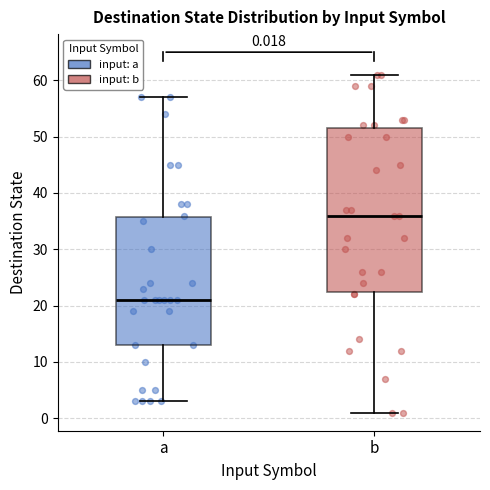

Which box has the lowest median line?

a